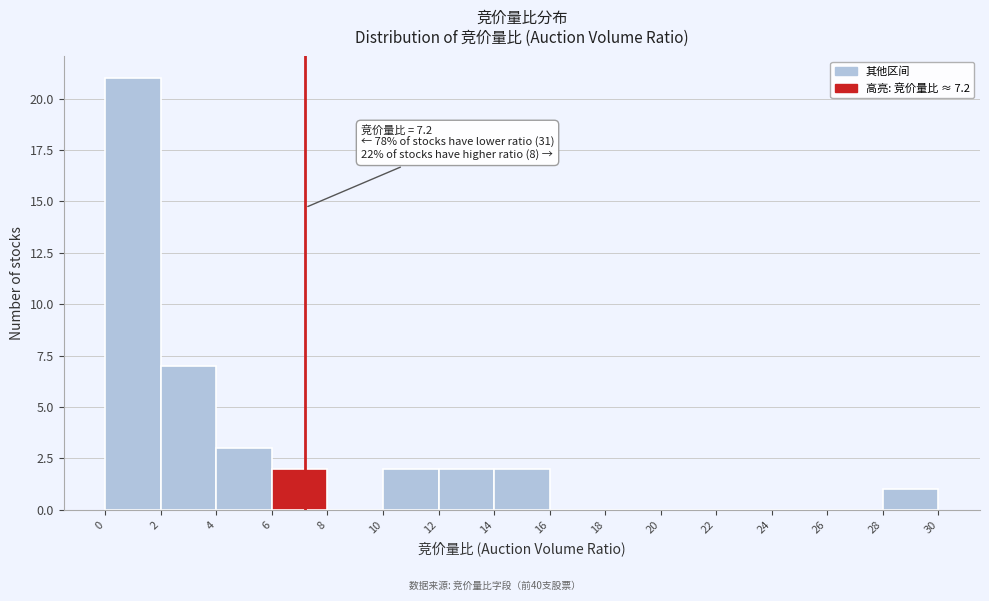

Which range on the x-axis has the tallest bar?

0 to 2